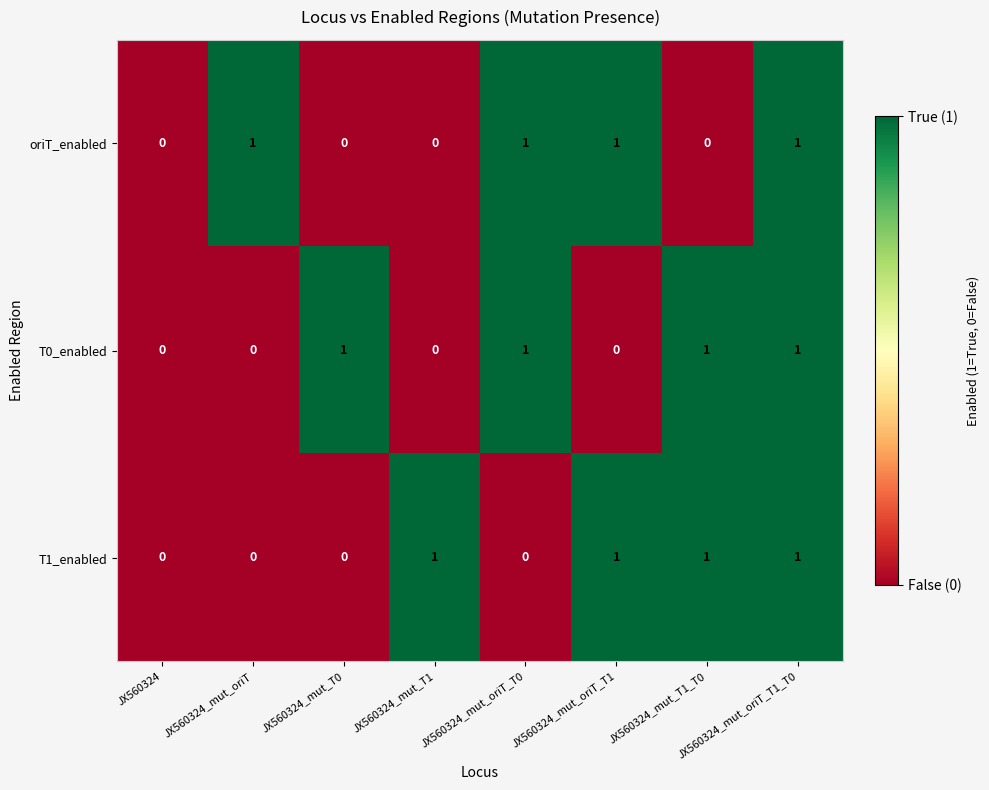

What is the sum of all T0_enabled values?

4